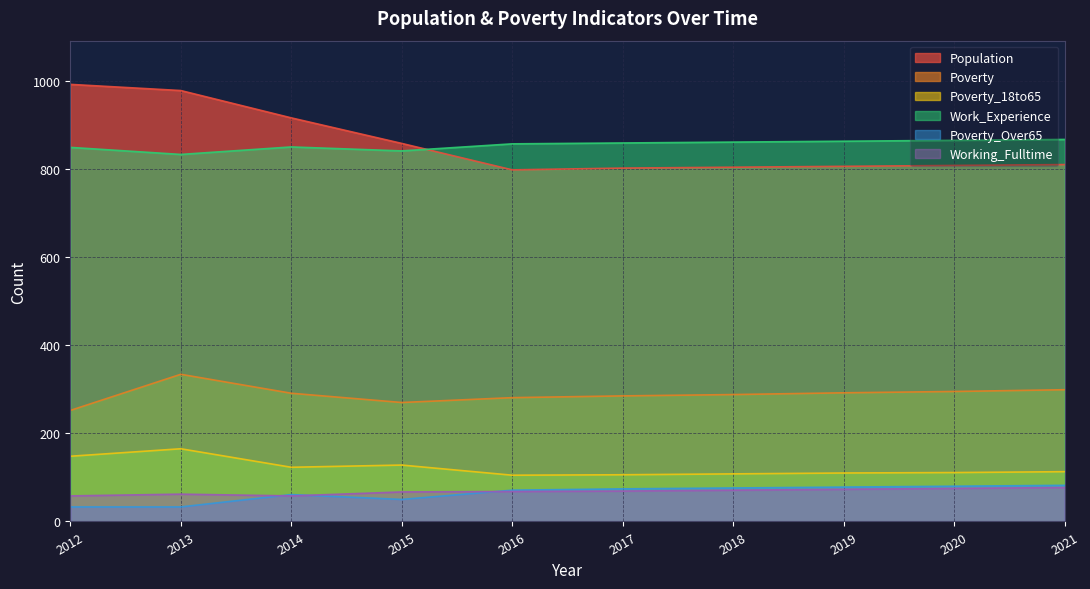

Where is the first local maximum for Poverty?

2013